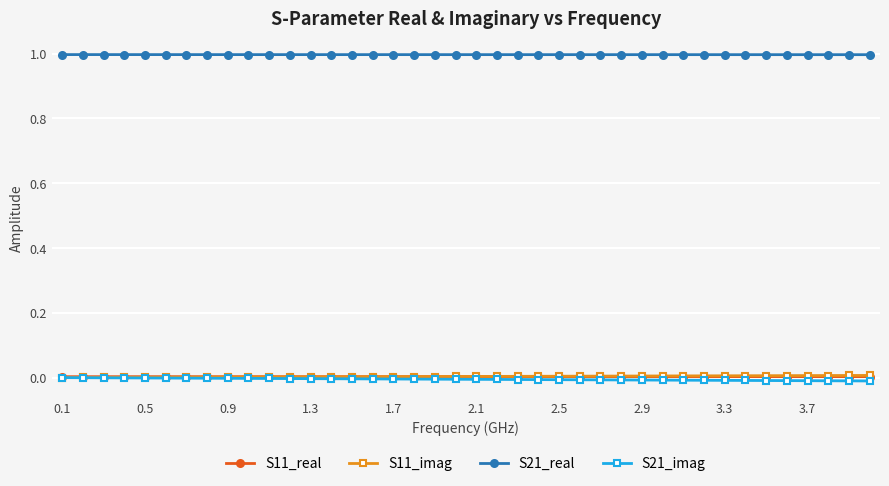

Which series has the largest total across all categories?

S21_real